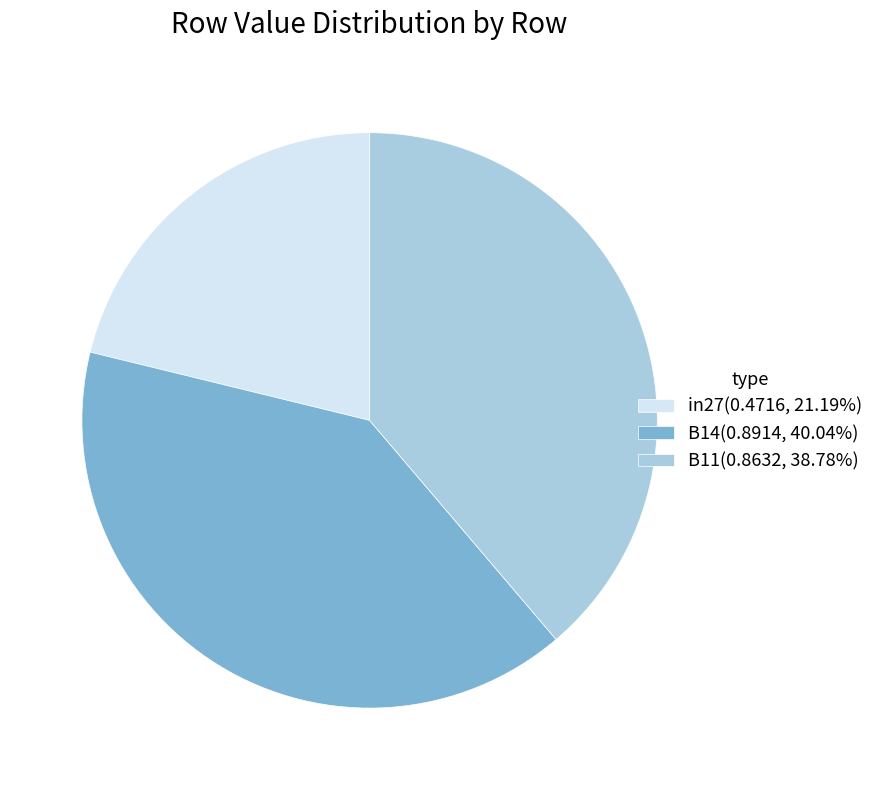

Which category has the smallest portion of the pie?

in27